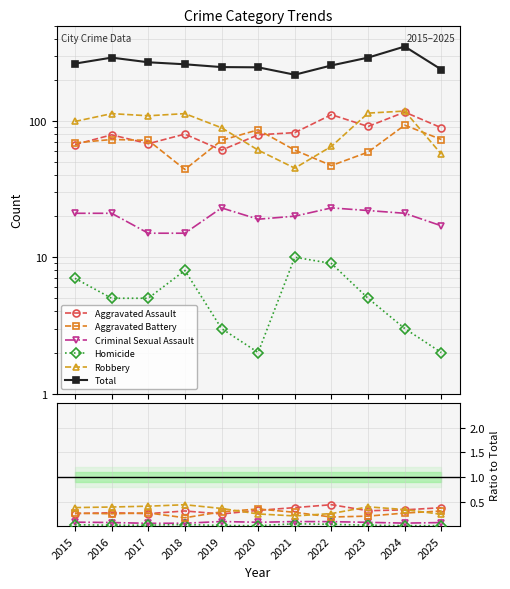

List the series in order of their peak value, highest first.

Total, Aggravated Assault, Robbery, Aggravated Battery, Criminal Sexual Assault, Homicide